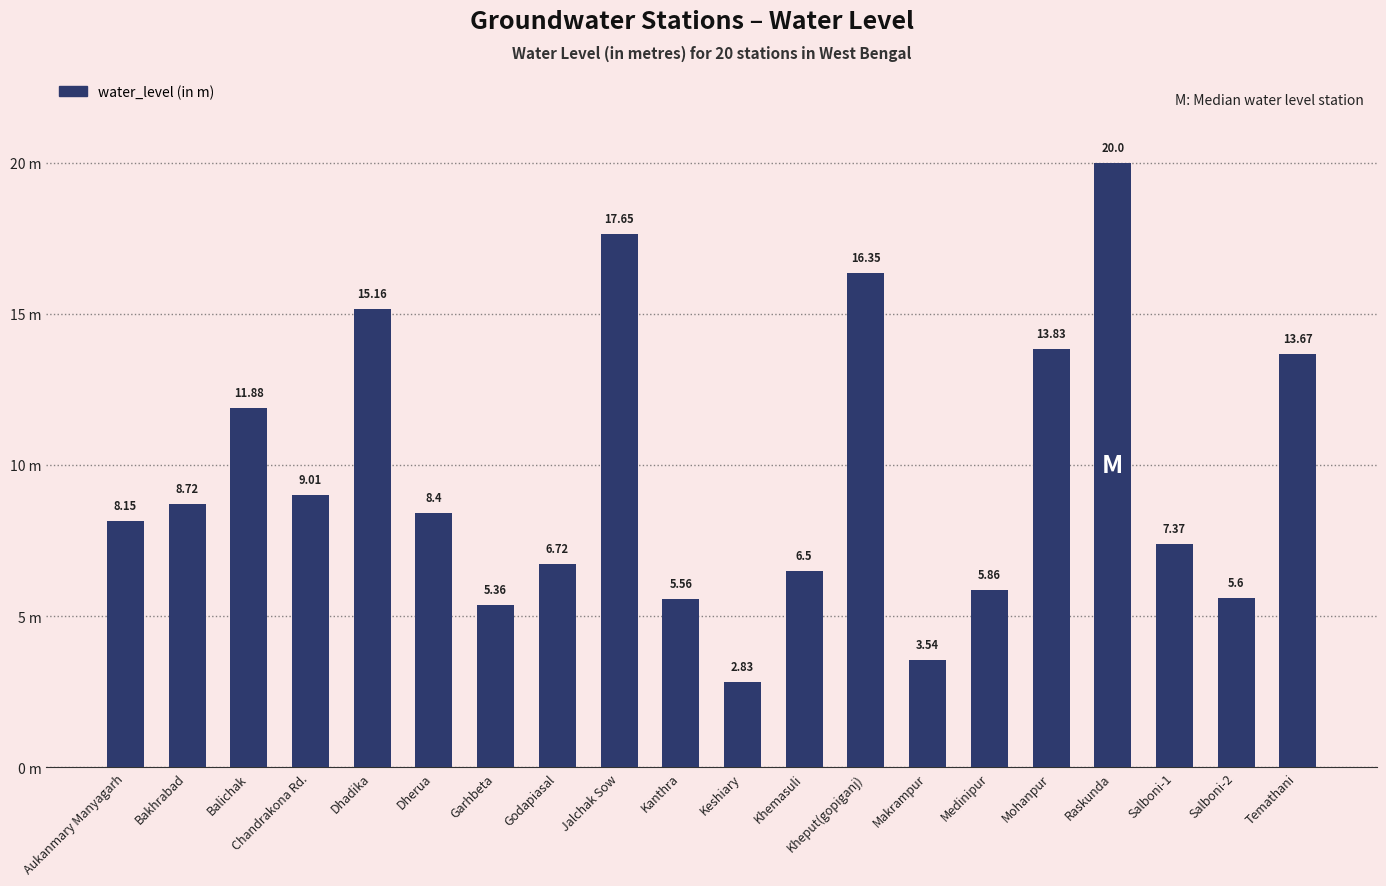

Does the chart contain any negative values?

No